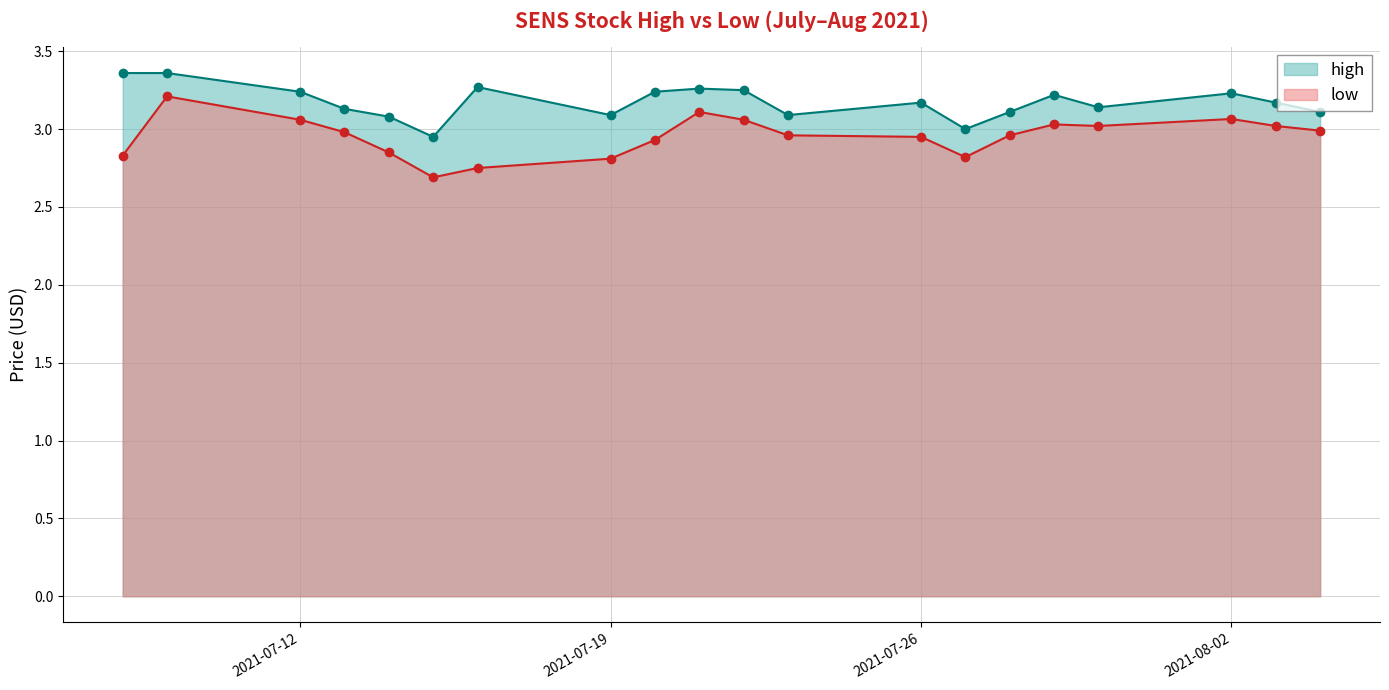

Is the value of high at 2021-07-22 greater than the value of low at 2021-08-03?

Yes